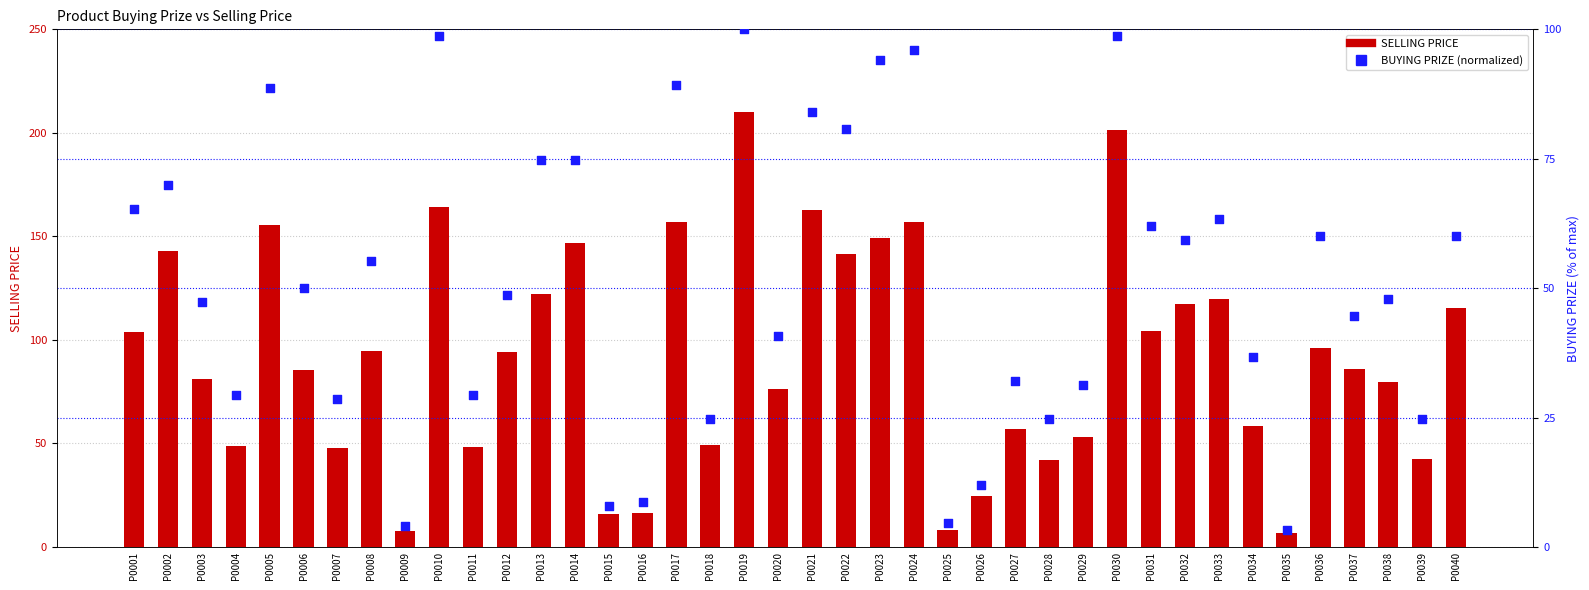

Is the value of SELLING PRICE at P0014 greater than the value of BUYING PRIZE (normalized) at P0035?

Yes